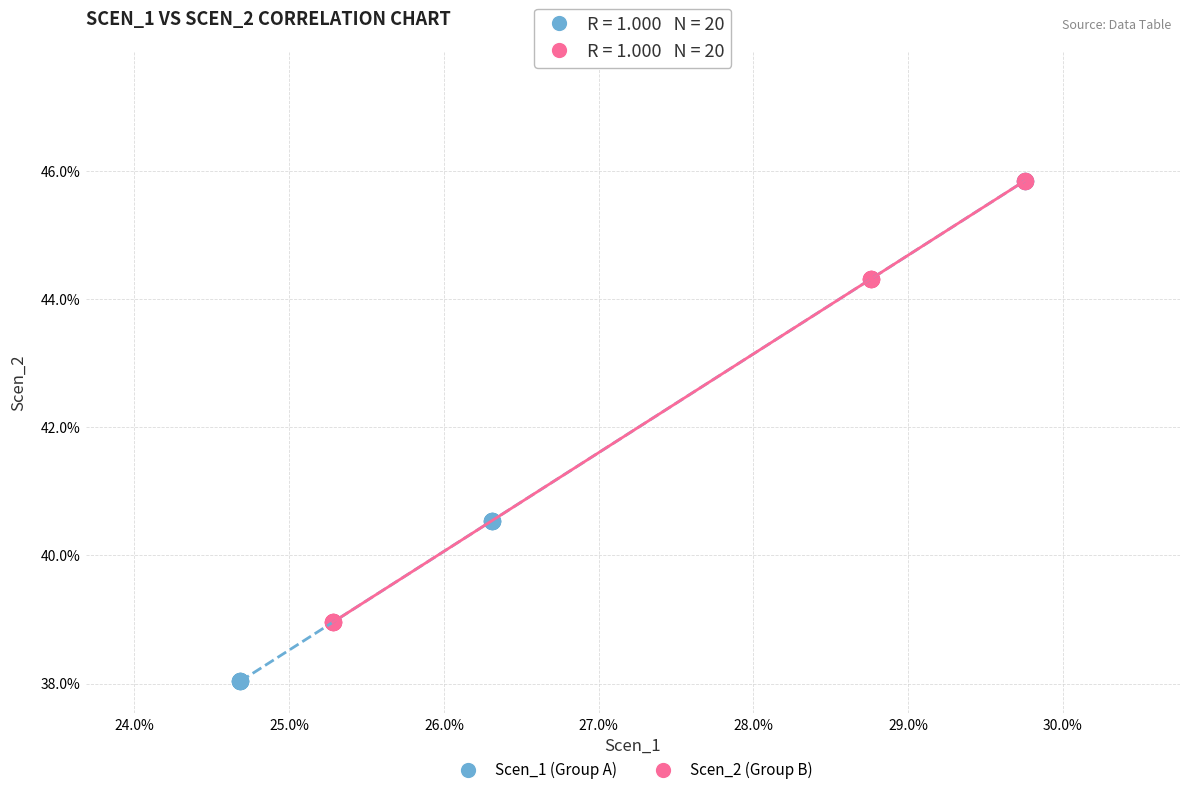

What are all the series names shown in the legend?

Scen_1 (Group A), Scen_2 (Group B)